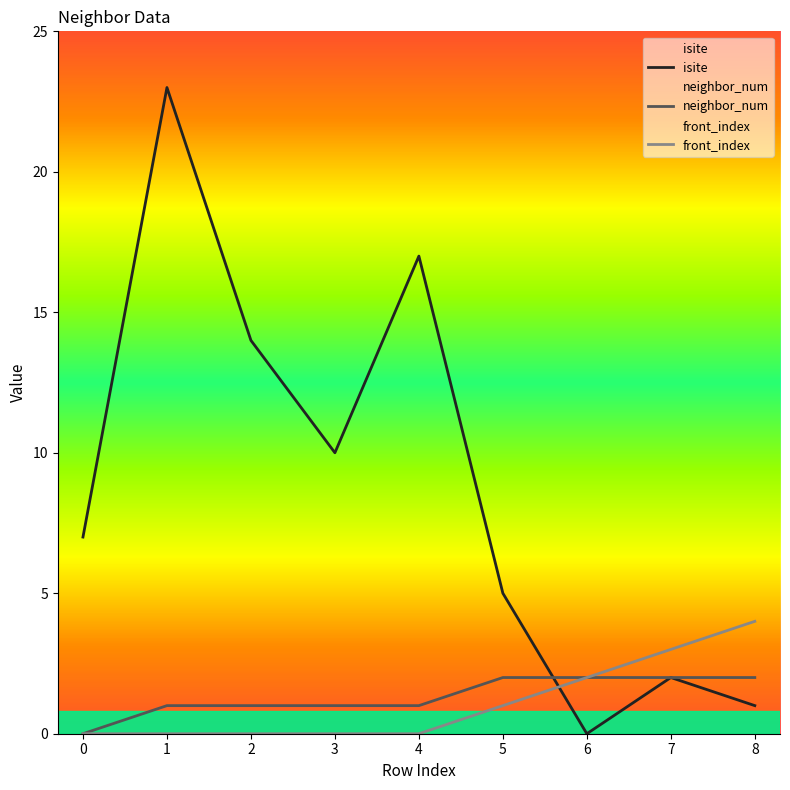

At 3, list the series in order from smallest to largest.

front_index, neighbor_num, isite